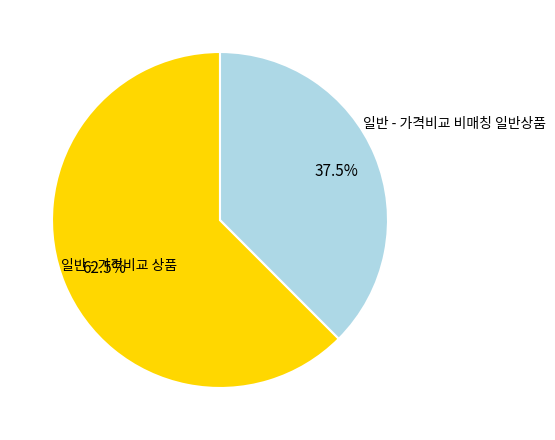

How many slices are in this pie chart?

2